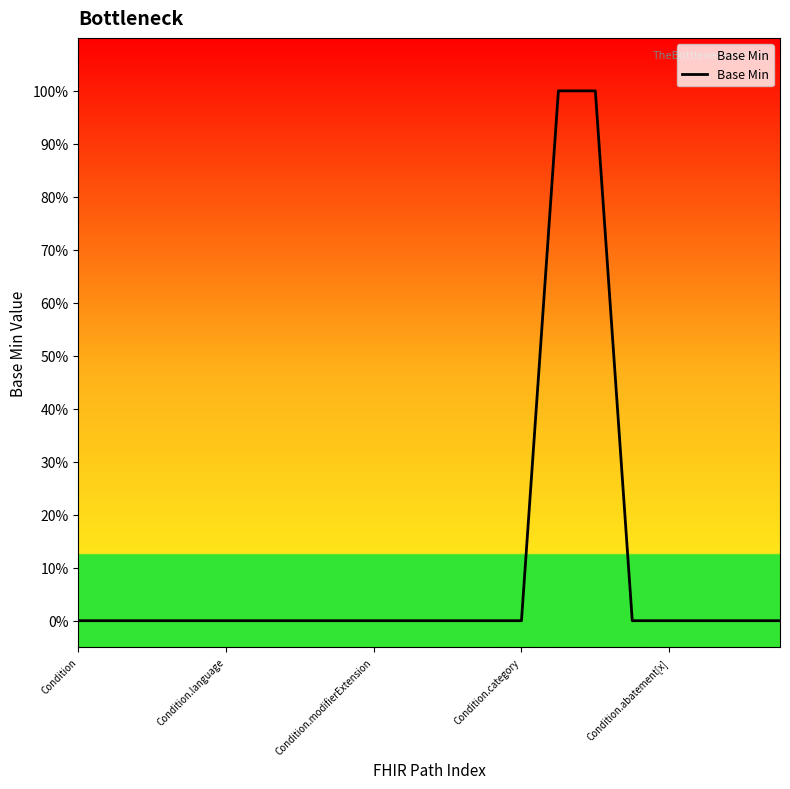

Does the chart display data point markers on the line(s)?

No